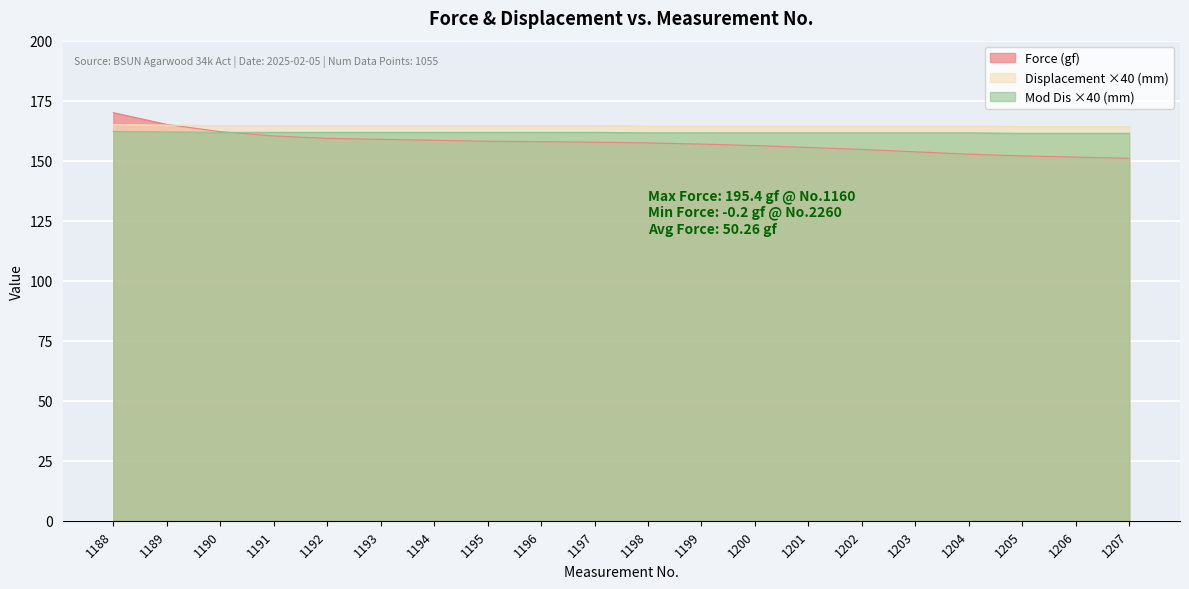

What are all the series names shown in the legend?

Force (gf), Displacement ×40 (mm), Mod Dis ×40 (mm)